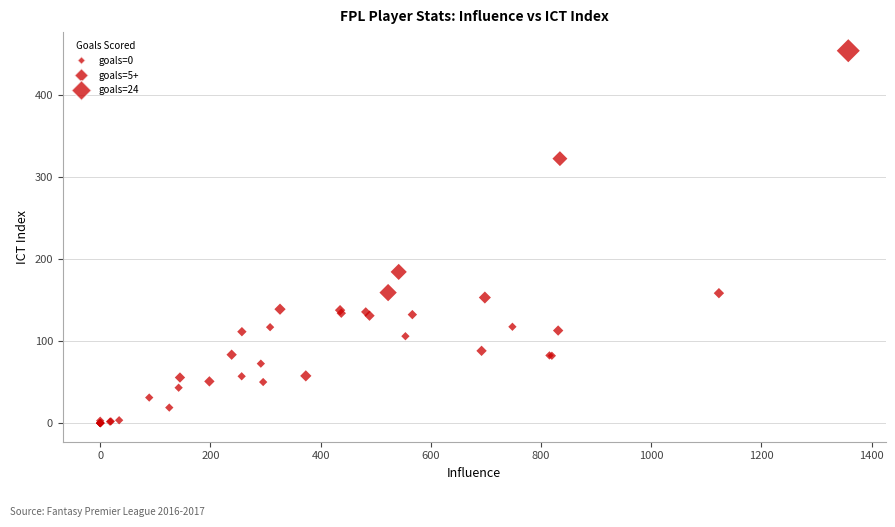

What Y value in the scatter plot is closest to 226?

184.1